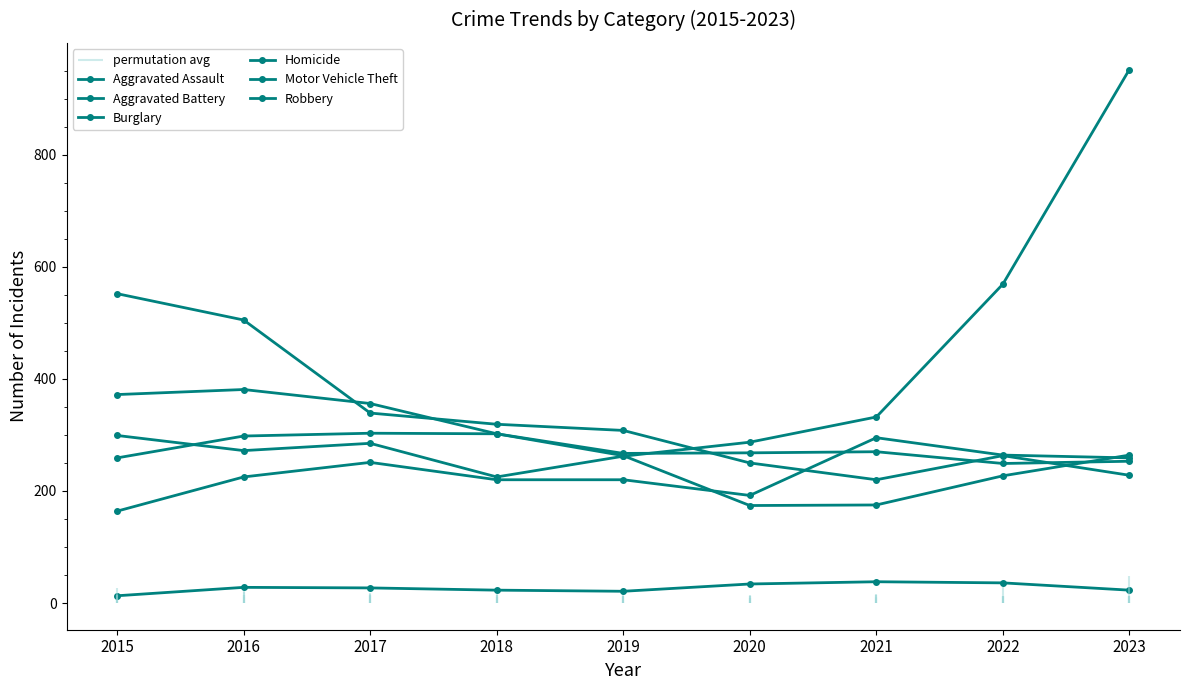

Which has a higher value, 2017 or 2018?

2017